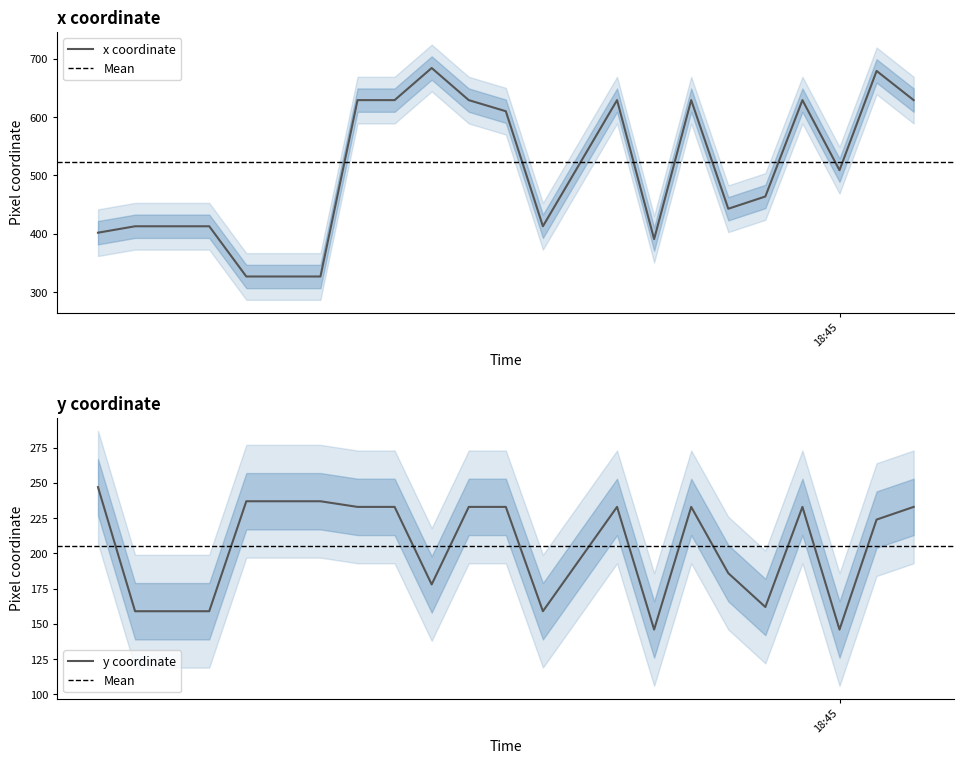

True or false: y and x intersect in this chart.

False